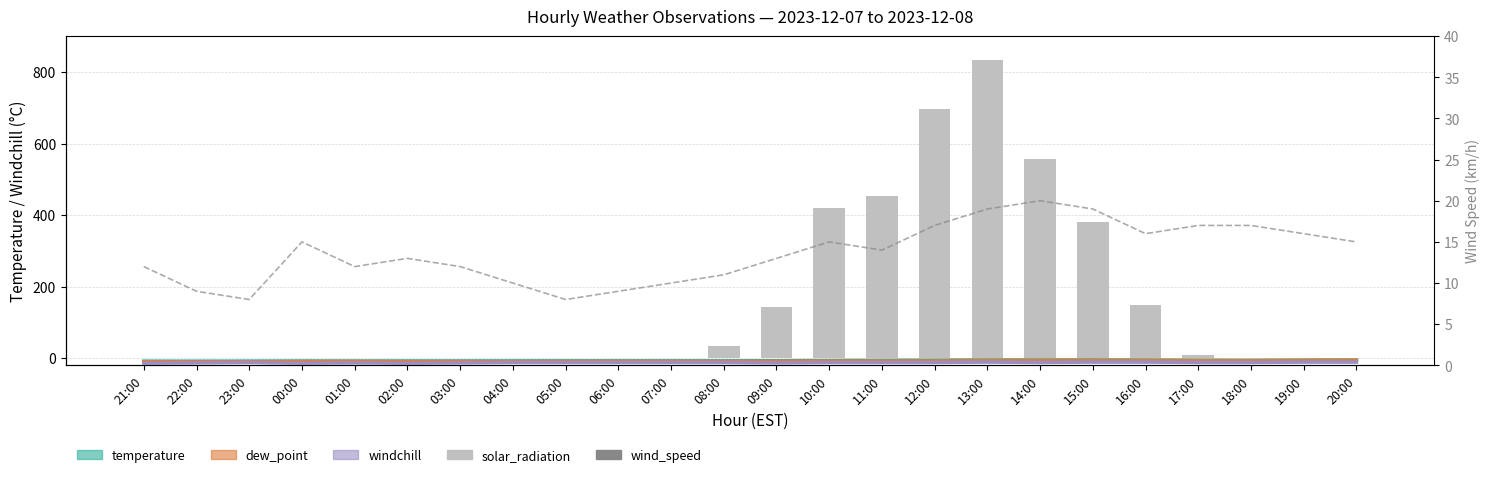

Reading right to left, transcribe all the data shown in this chart.

temperature: 20:00=-5.1	19:00=-5.3	18:00=-5.9	17:00=-5.6	16:00=-5.2	15:00=-4.9	14:00=-5.0	13:00=-5.0	12:00=-5.6	11:00=-6.0	10:00=-6.5	09:00=-7.1	08:00=-7.4	07:00=-7.4	06:00=-7.4	05:00=-7.5	04:00=-7.6	03:00=-7.8	02:00=-7.8	01:00=-8.0	00:00=-7.9	23:00=-8.2	22:00=-8.4	21:00=-8.3
dew_point: 20:00=-6.1	19:00=-6.4	18:00=-7.2	17:00=-6.9	16:00=-6.5	15:00=-6.3	14:00=-6.3	13:00=-6.6	12:00=-7.6	11:00=-7.9	10:00=-8.2	09:00=-8.8	08:00=-9.1	07:00=-9.1	06:00=-9.1	05:00=-9.2	04:00=-9.6	03:00=-9.4	02:00=-9.6	01:00=-9.1	00:00=-9.4	23:00=-9.9	22:00=-10.1	21:00=-10.0
windchill: 20:00=-11.0	19:00=-11.0	18:00=-12.0	17:00=-12.0	16:00=-11.0	15:00=-11.0	14:00=-12.0	13:00=-11.0	12:00=-12.0	11:00=-12.0	10:00=-12.0	09:00=-13.0	08:00=-12.0	07:00=-12.0	06:00=-12.0	05:00=-12.0	04:00=-12.0	03:00=-13.0	02:00=-14.0	01:00=-13.0	00:00=-14.0	23:00=-12.0	22:00=-13.0	21:00=-14.0
solar_radiation: 20:00=0.0	19:00=0.0	18:00=0.0	17:00=9.0	16:00=149.0	15:00=382.0	14:00=556.0	13:00=834.0	12:00=697.0	11:00=453.0	10:00=420.0	09:00=142.0	08:00=33.0	07:00=0.0	06:00=0.0	05:00=0.0	04:00=0.0	03:00=0.0	02:00=0.0	01:00=0.0	00:00=0.0	23:00=0.0	22:00=0.0	21:00=0.0
wind_speed: 20:00=15.0	19:00=16.0	18:00=17.0	17:00=17.0	16:00=16.0	15:00=19.0	14:00=20.0	13:00=19.0	12:00=17.0	11:00=14.0	10:00=15.0	09:00=13.0	08:00=11.0	07:00=10.0	06:00=9.0	05:00=8.0	04:00=10.0	03:00=12.0	02:00=13.0	01:00=12.0	00:00=15.0	23:00=8.0	22:00=9.0	21:00=12.0